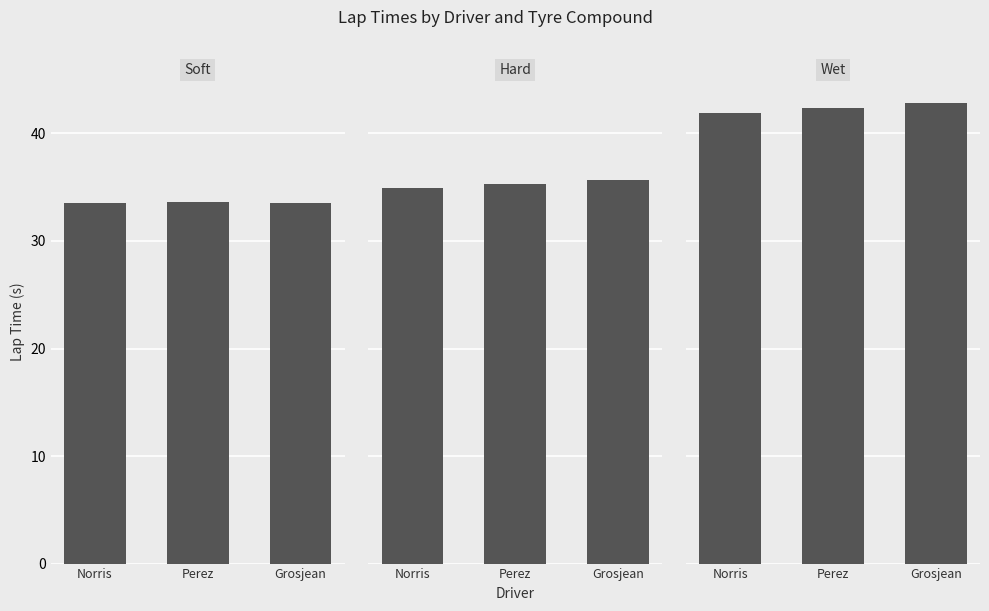

Read the H value at Perez.

35.3